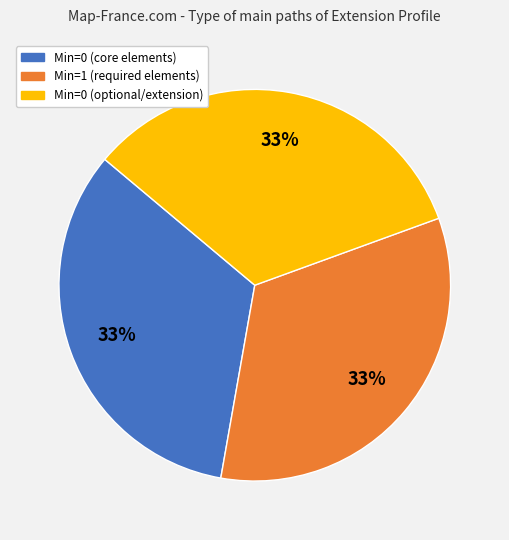

Does any single category account for the majority?

No